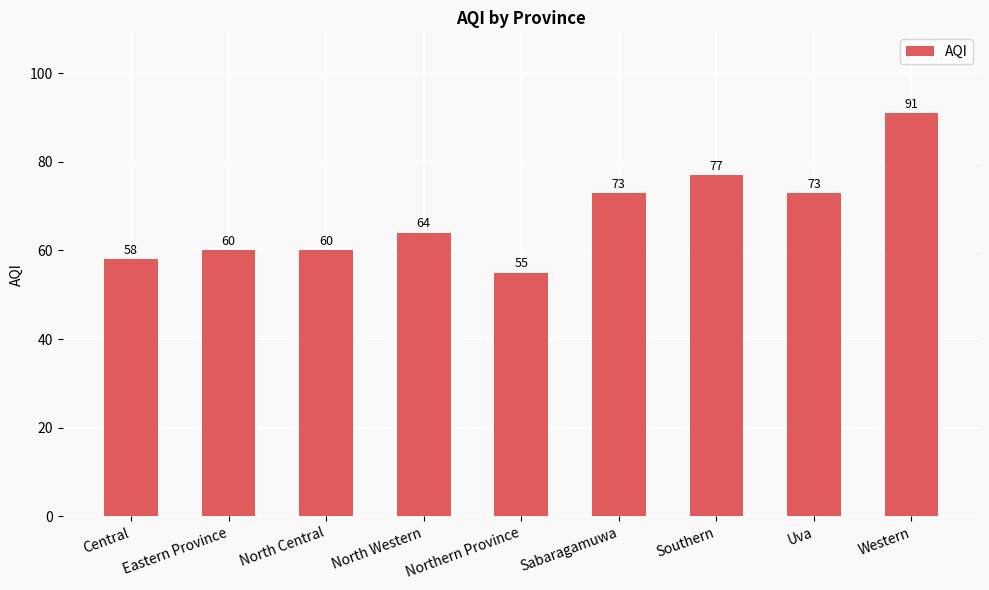

True or false: the data shows 73 at Sabaragamuwa.

True